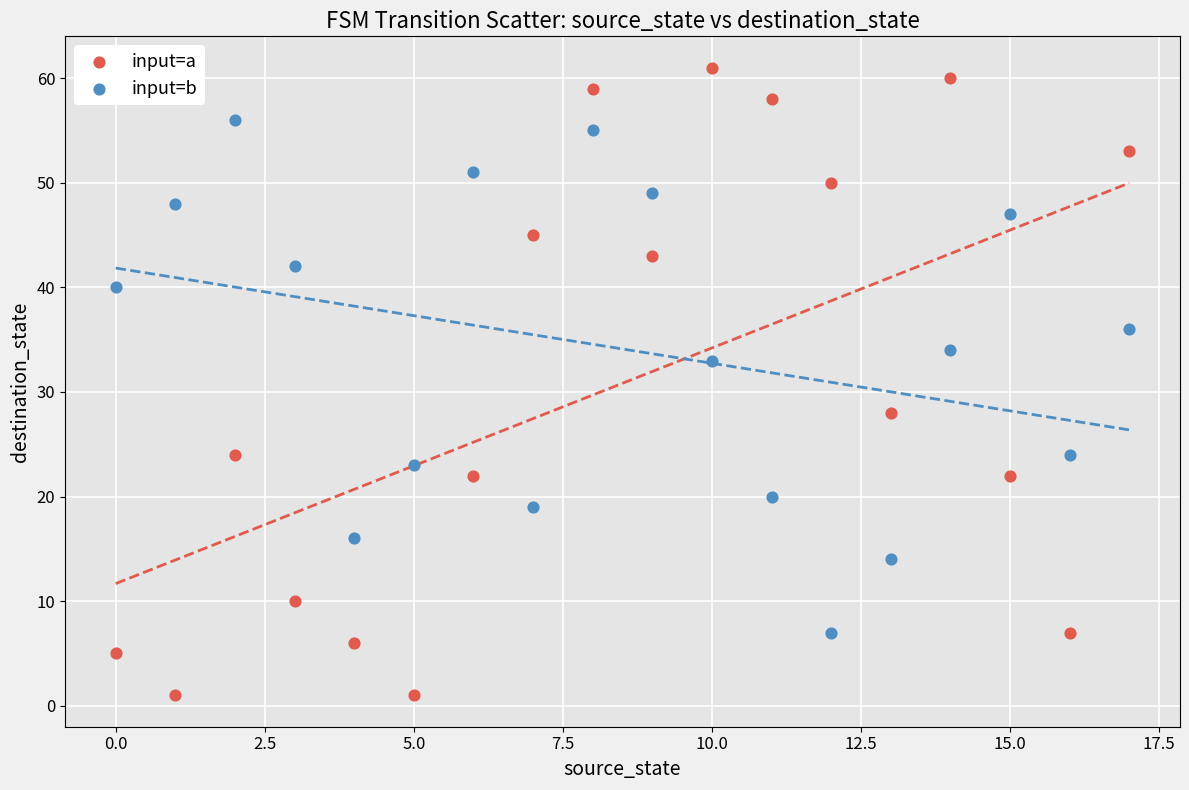

Across all data points, what is the range of Y values (max minus min)?

60